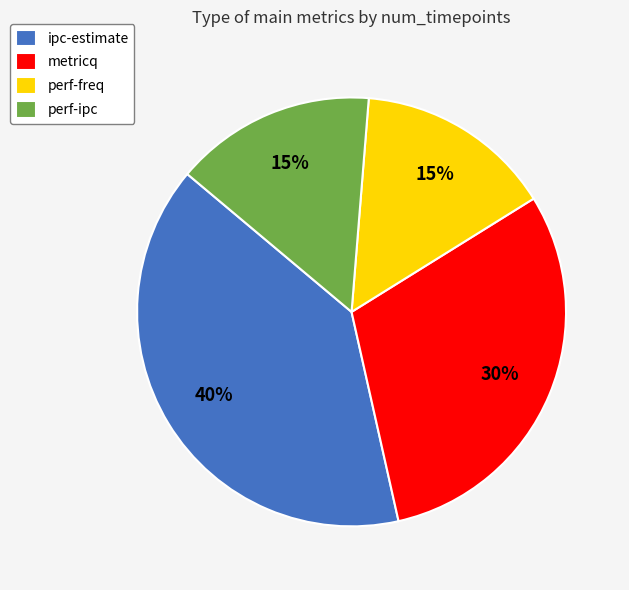

To the nearest percent, what is the difference between the perf-freq and metricq slice percentages?

15%